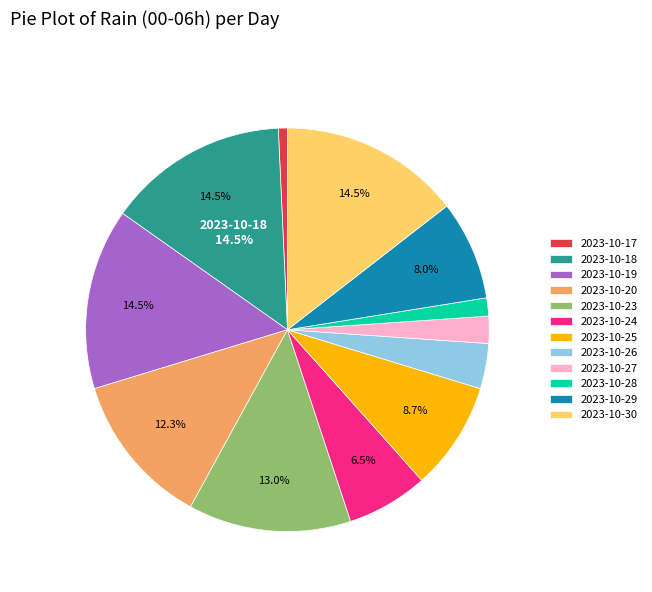

To the nearest percent, what is the average slice percentage?

8%